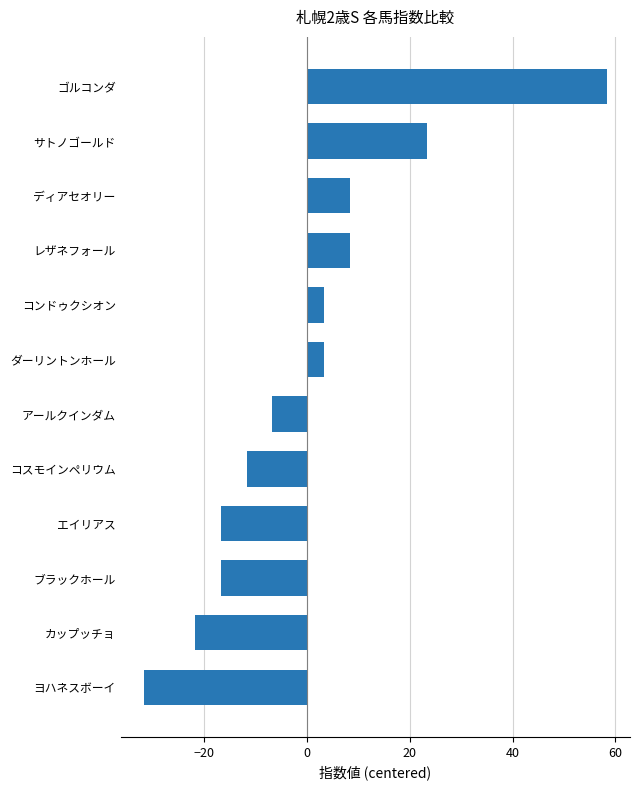

At which category does the chart reach its peak across all series?

ゴルコンダ